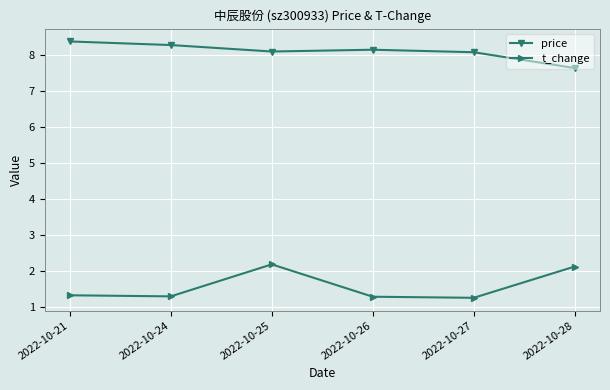

List the series in order of their peak value, lowest first.

t_change, price